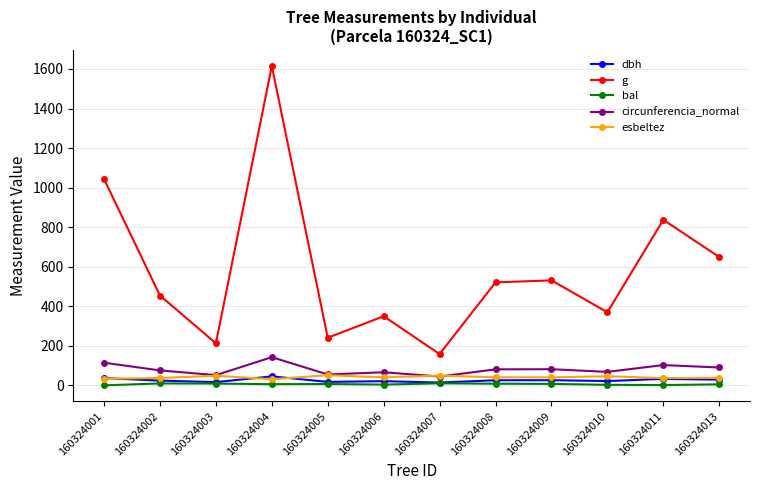

At which label does g reach its peak?

160324004